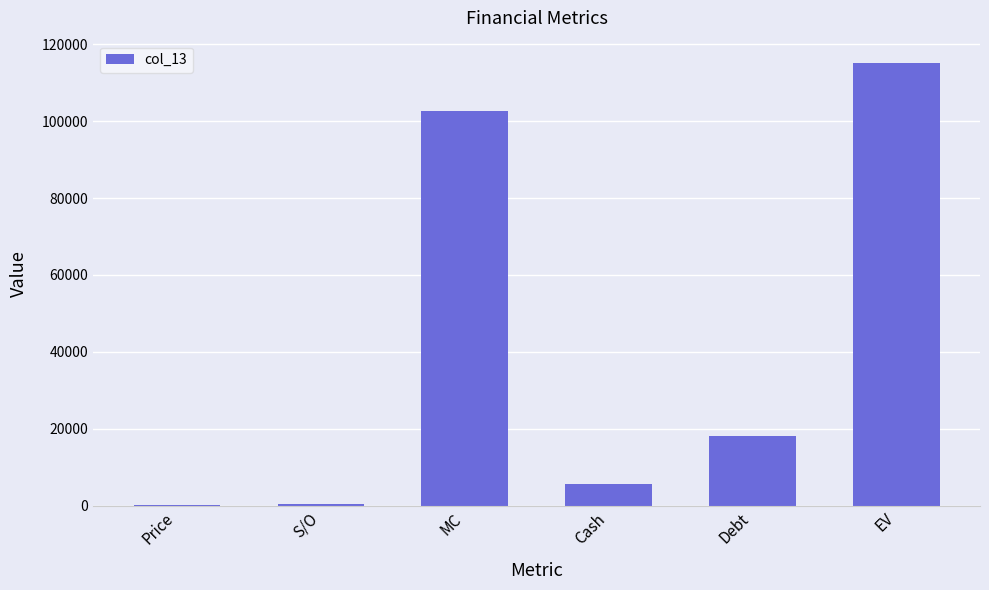

What is the sum of the values at Debt and Cash?

23898.0